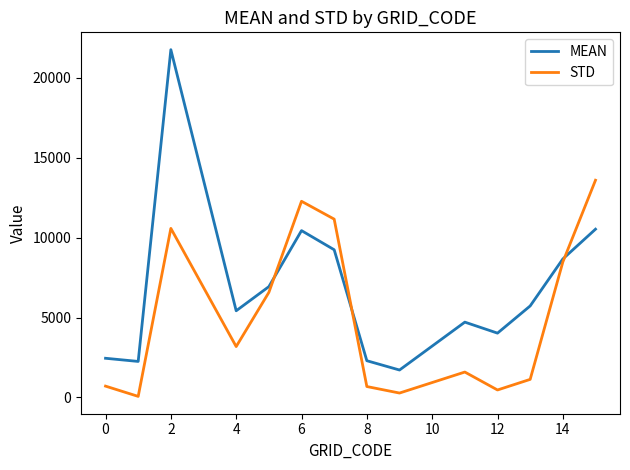

True or false: MEAN has more than 0 interior local peaks.

True